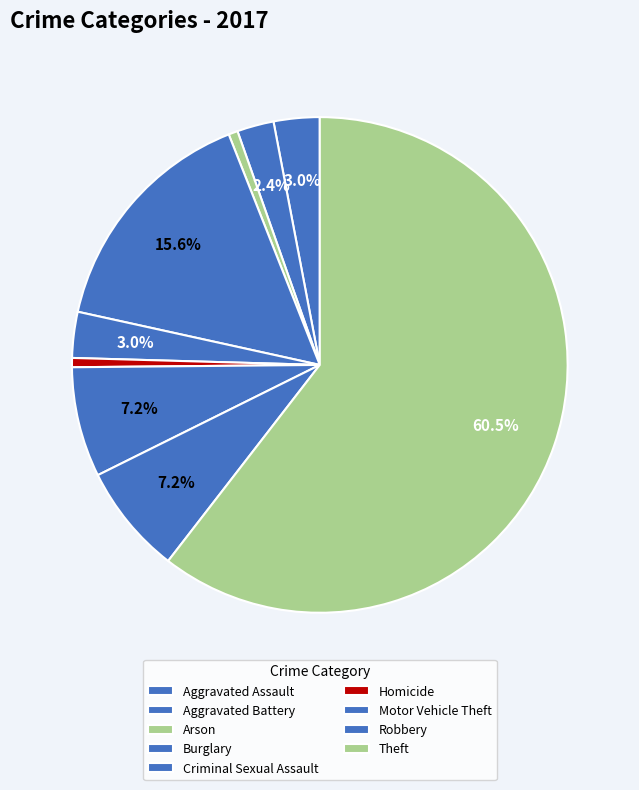

Is there a majority slice in this chart?

Yes